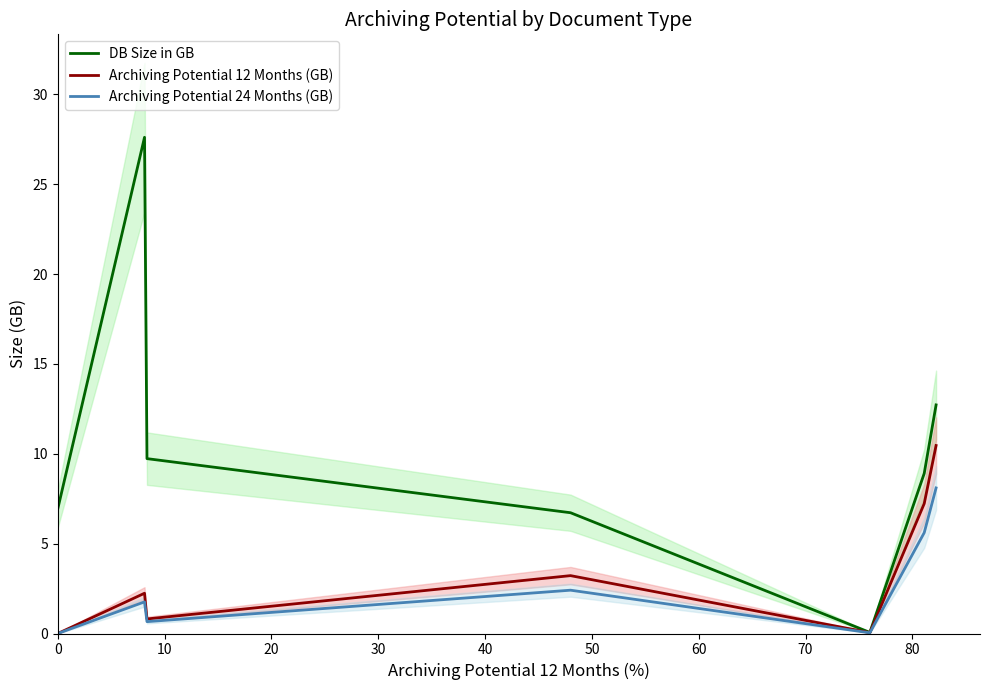

Reading left to right, transcribe all the data shown in this chart.

DB Size in GB: 6.9	27.6	9.7	6.7	0.1	8.9	12.7
Archiving Potential 12 Months (GB): 0.0	2.2	0.8	3.2	0.1	7.2	10.5
Archiving Potential 24 Months (GB): 0.0	1.8	0.7	2.4	0.0	5.6	8.1